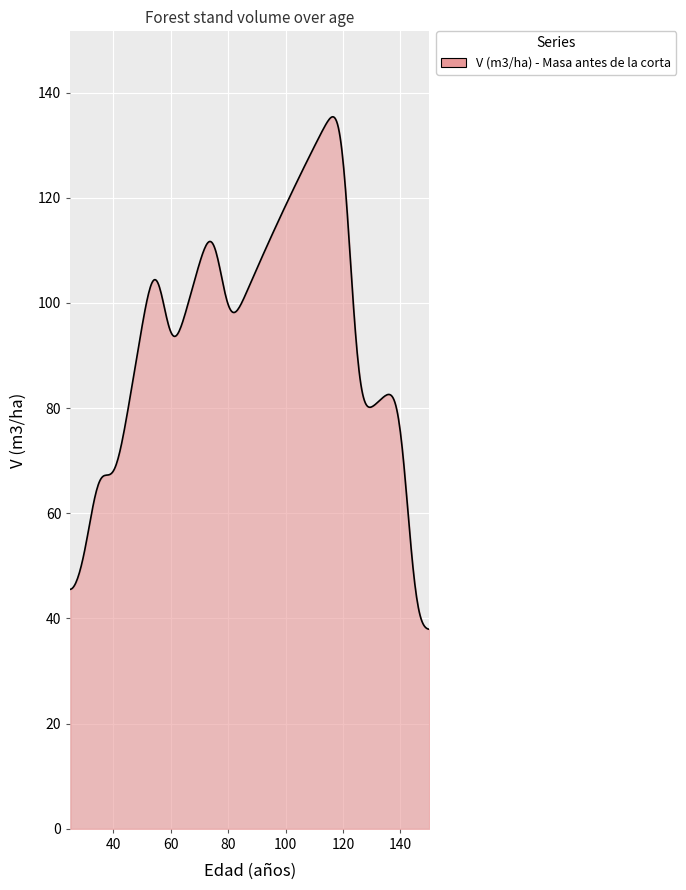

What is the minimum value shown in the chart?

38.0